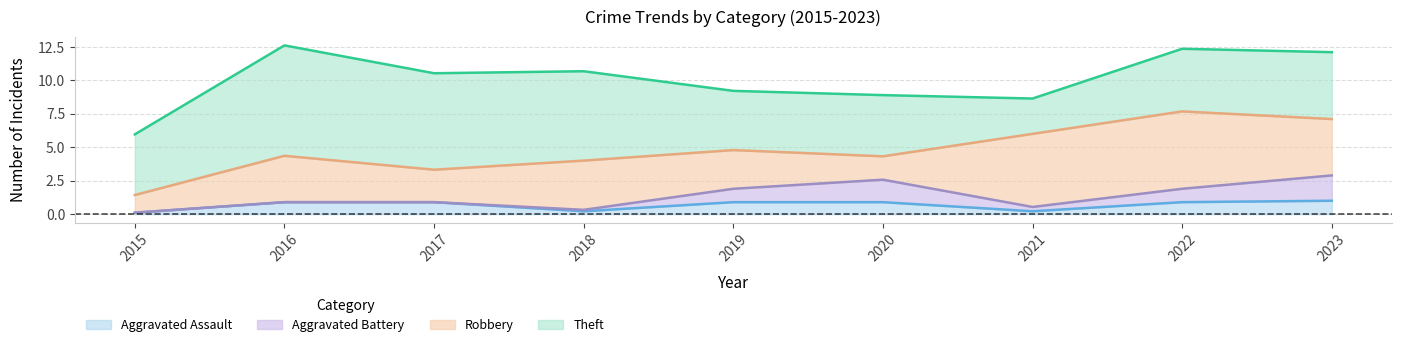

Count the number of data series in this chart.

4